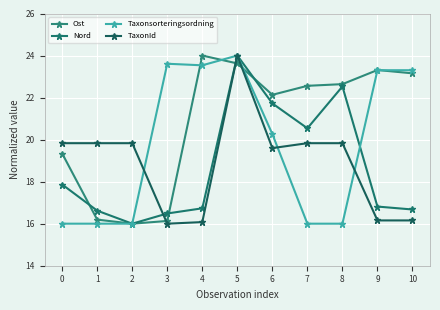

What is the value of the TaxonId point at the 2nd from the left?

19.8